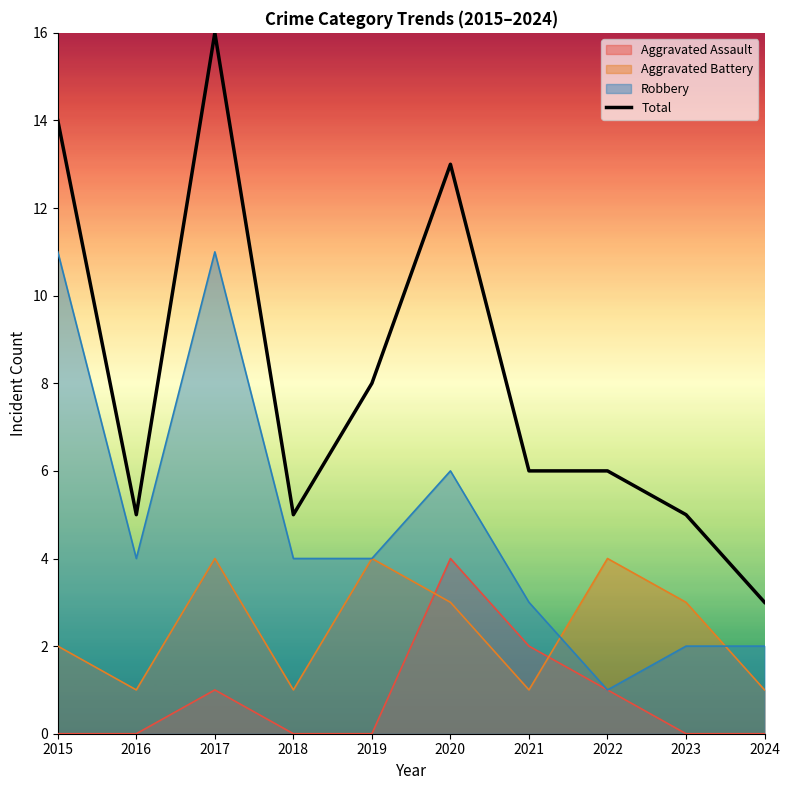

List the labels in order of value, largest first.

2017, 2015, 2020, 2019, 2021, 2022, 2016, 2018, 2023, 2024